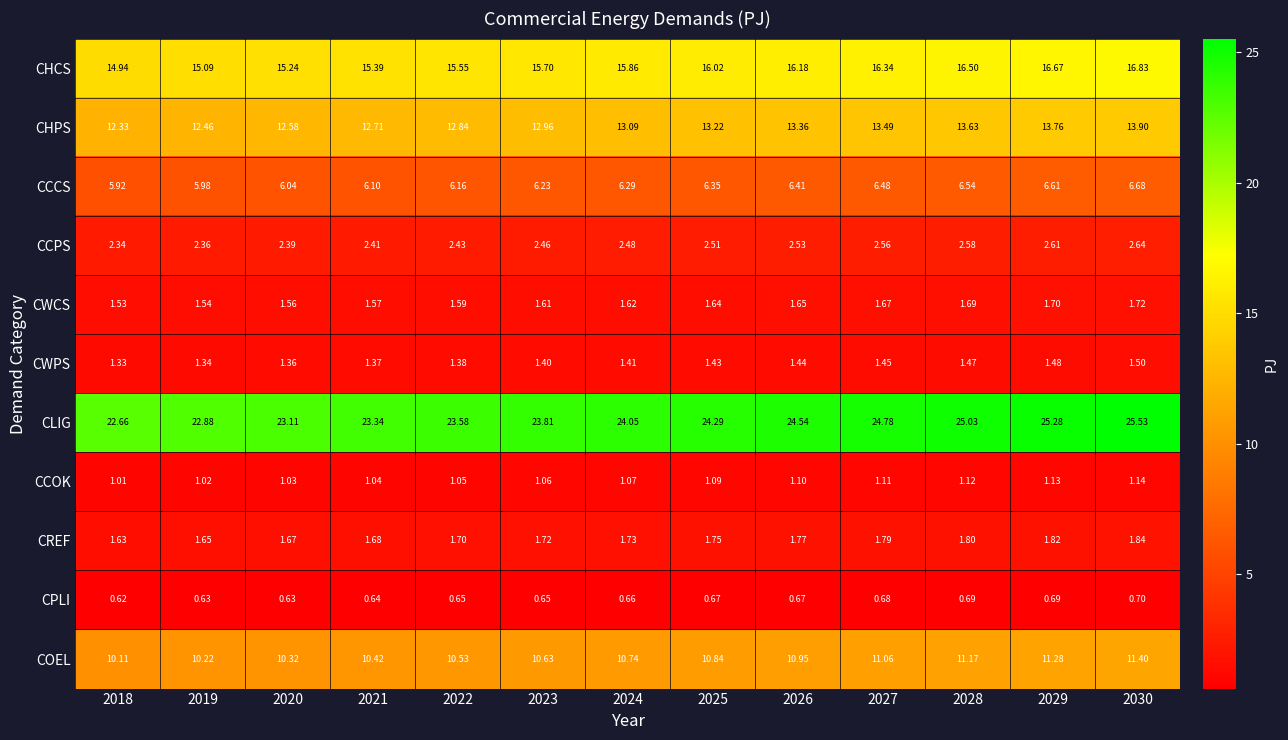

Count the number of categories in the chart.

13